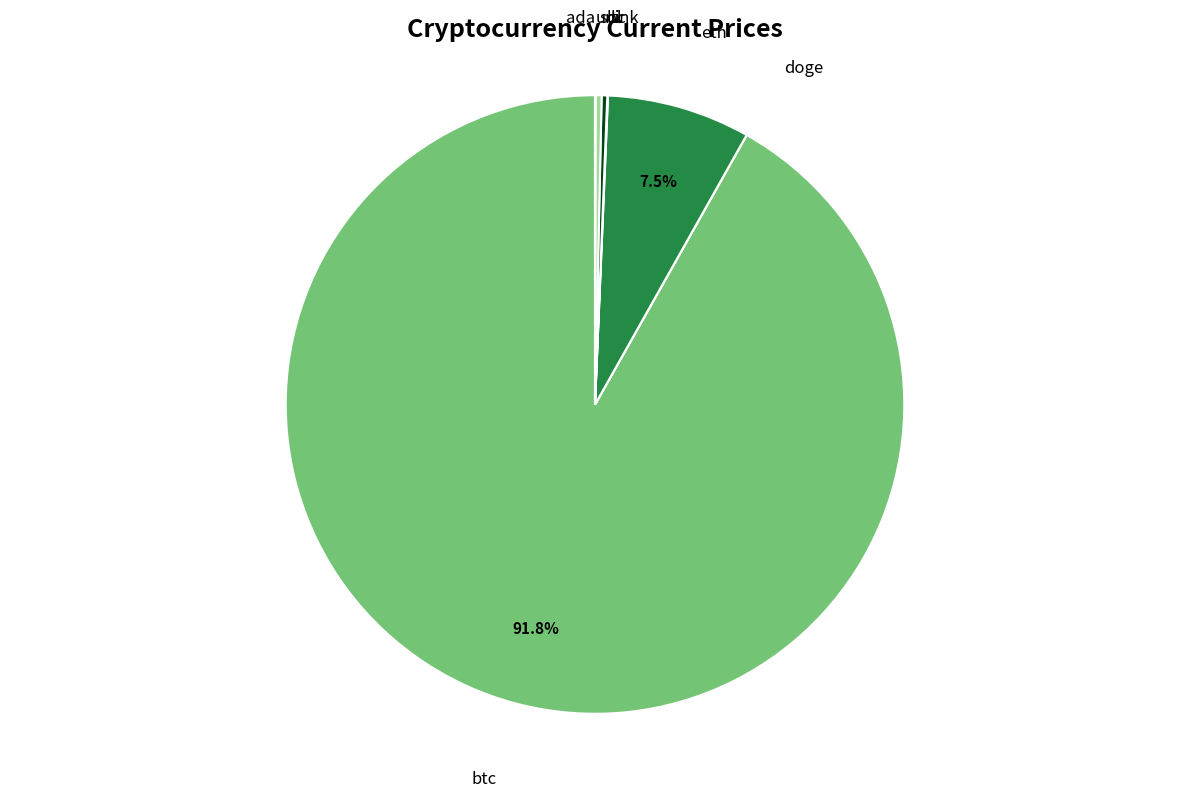

Which slice is the largest?

btc